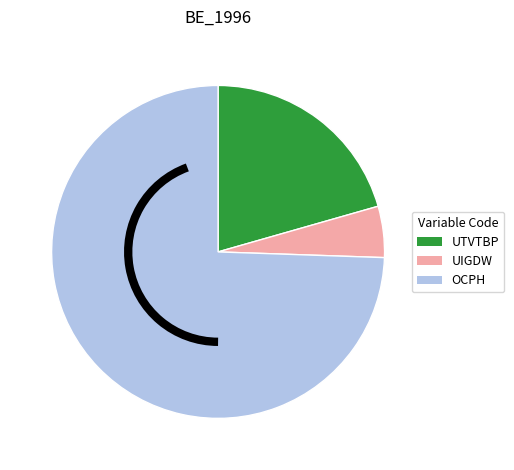

What is the majority slice?

OCPH